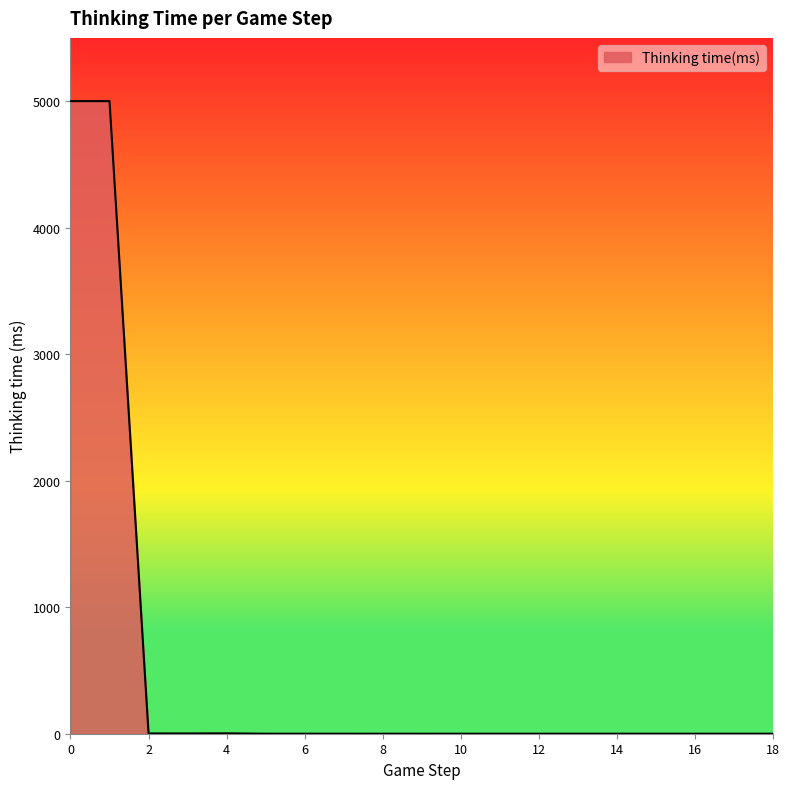

What is the maximum value shown in the chart?

4999